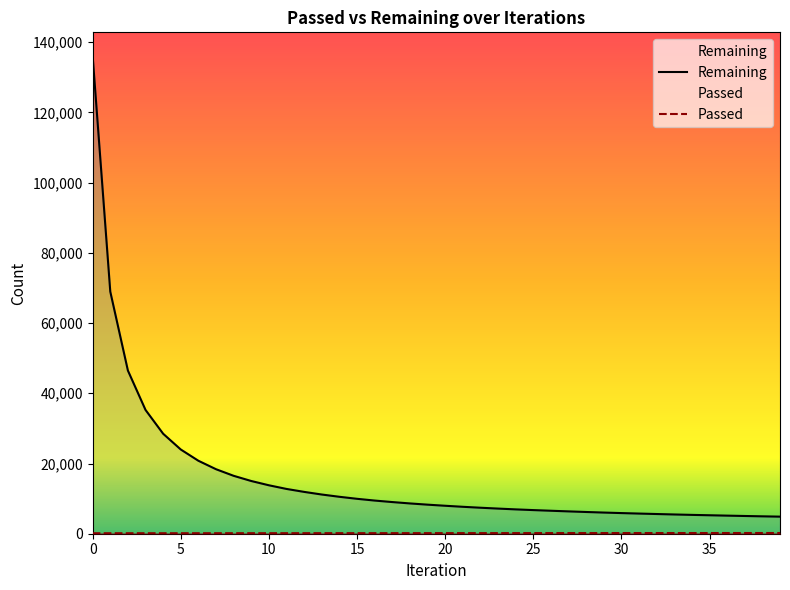

At which label is Passed closest to 169?

19